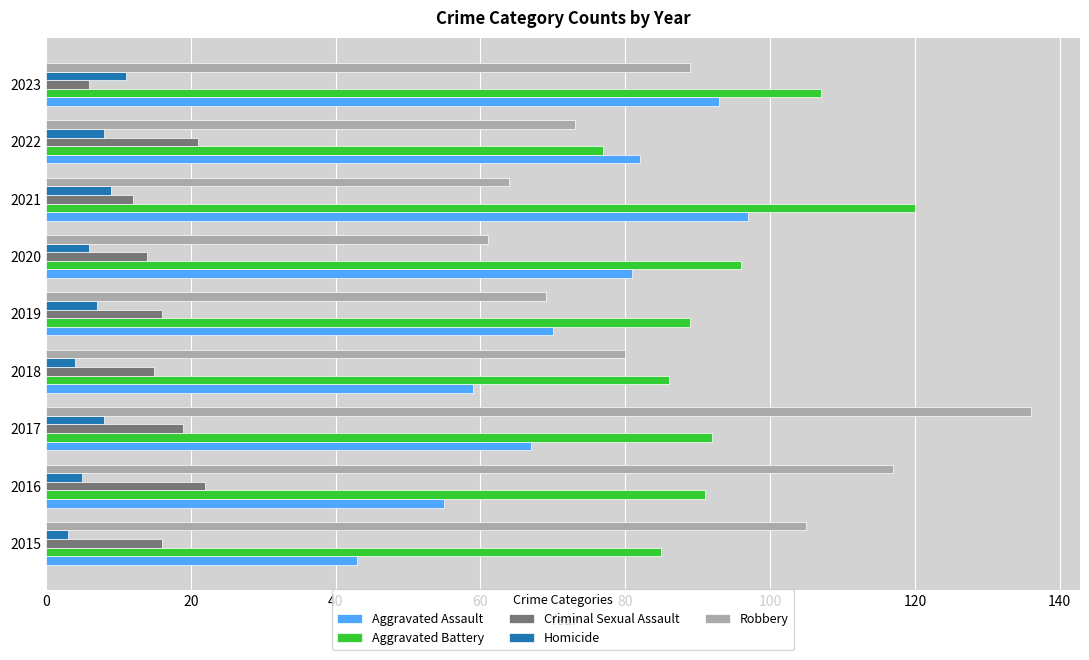

What is the difference between the second highest and minimum values in the Homicide series?

6